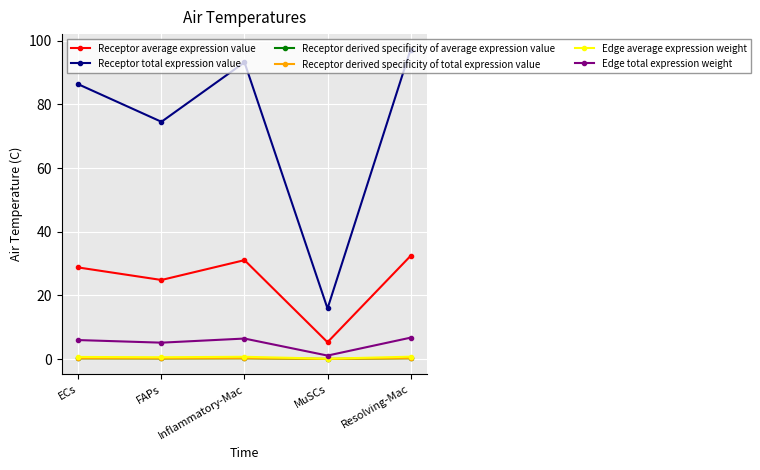

What is the maximum value shown in the chart?

97.2